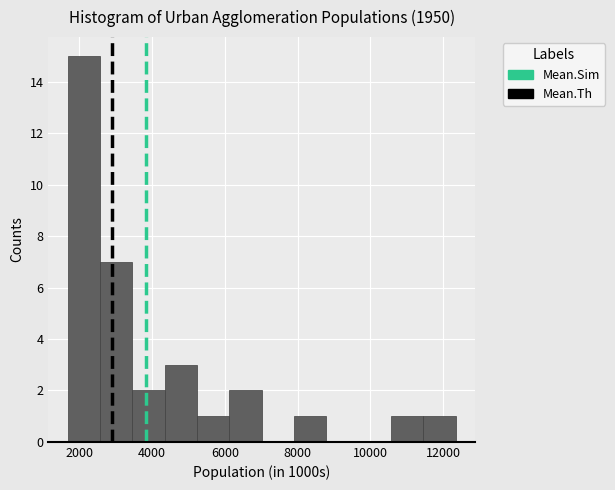

Reading left to right, transcribe this chart: for each bar, give the range it covers on the x-axis and its height. Neither the bar edges nor the heights are printed on the chart, so give them approximately, as read against the axes.

1600 to 2600: 15
2600 to 3400: 7
3400 to 4400: 2
4400 to 5200: 3
5200 to 6200: 1
6200 to 7000: 2
7000 to 8000: 0
8000 to 8800: 1
8800 to 9600: 0
9600 to 10600: 0
10600 to 11400: 1
11400 to 12400: 1